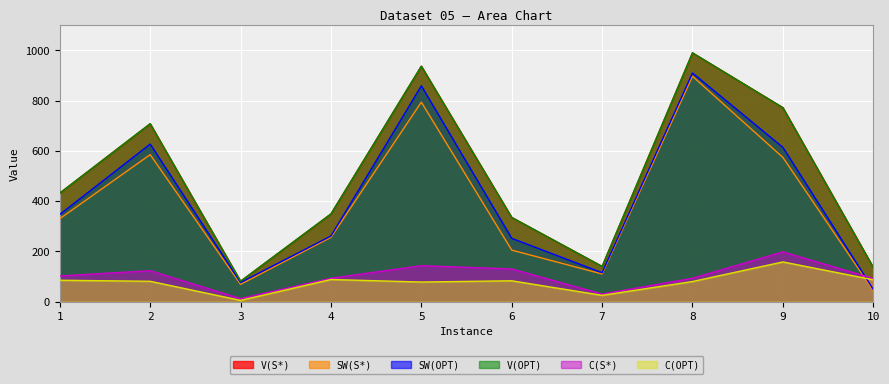

What is the difference between the maximum and minimum values in the SW(S*) series?

853